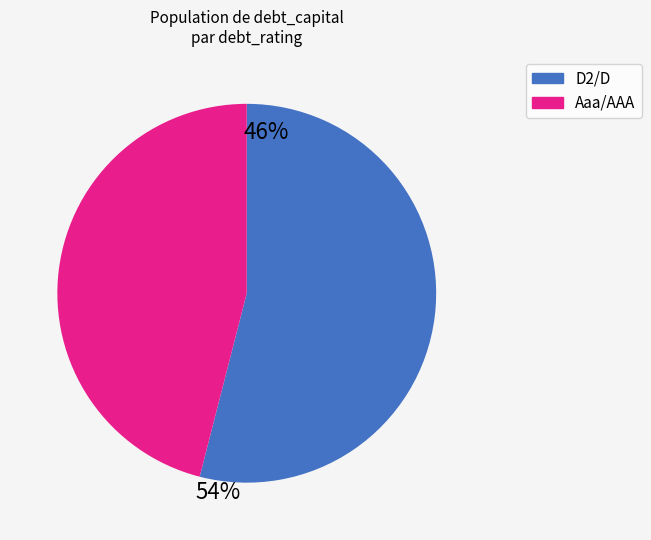

Rank the categories by value from lowest to highest.

Aaa/AAA, D2/D